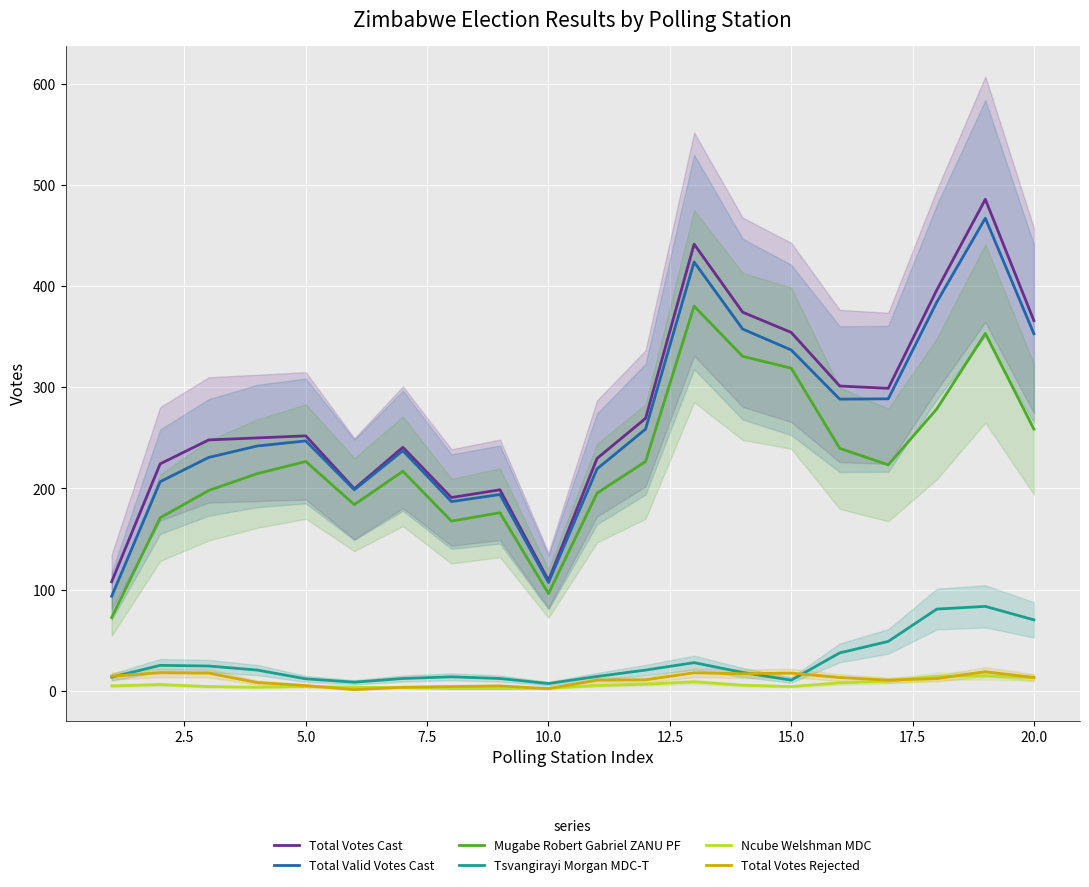

True or false: Total Valid Votes Cast and Total Votes Rejected intersect in this chart.

False